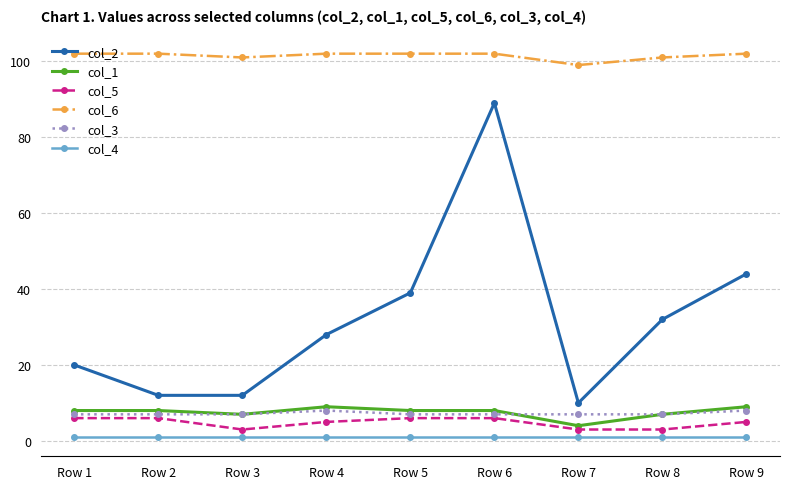

What is the value of the col_5 point at the 2nd from the left?

6